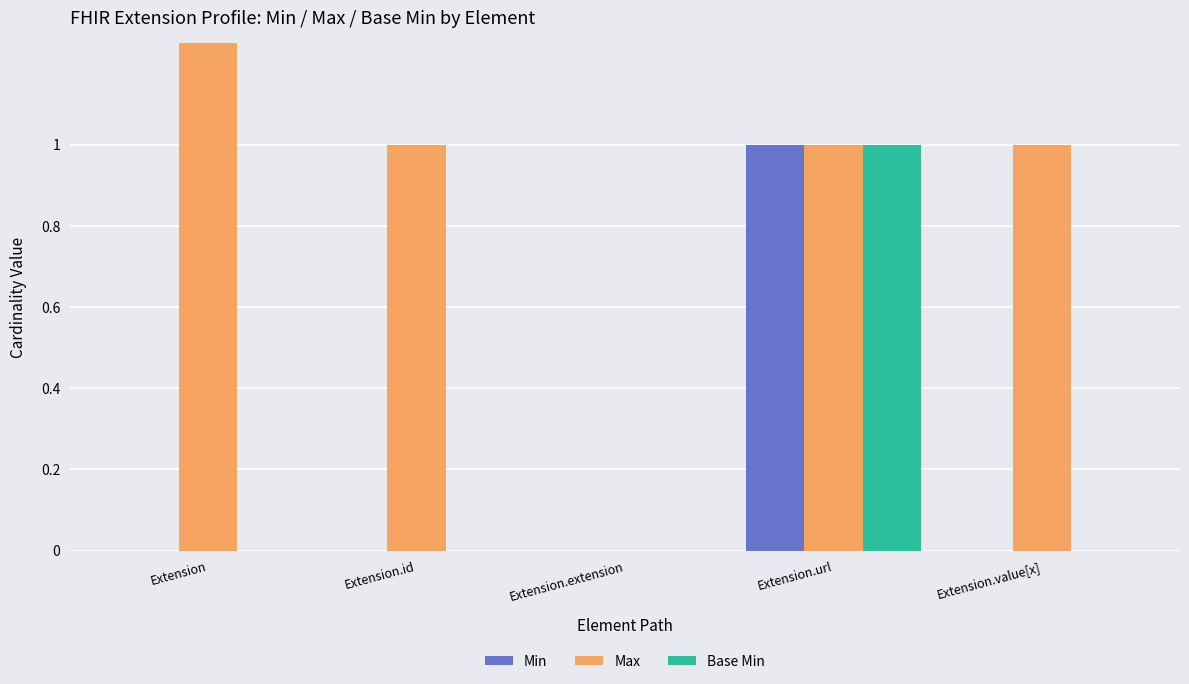

Which series has the widest spread of values?

Max